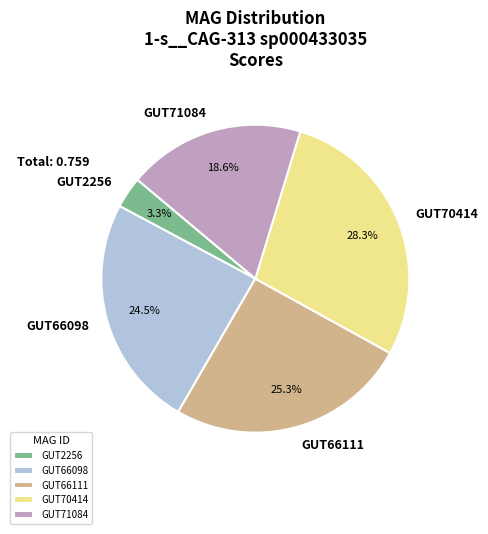

How many slices are in this pie chart?

5